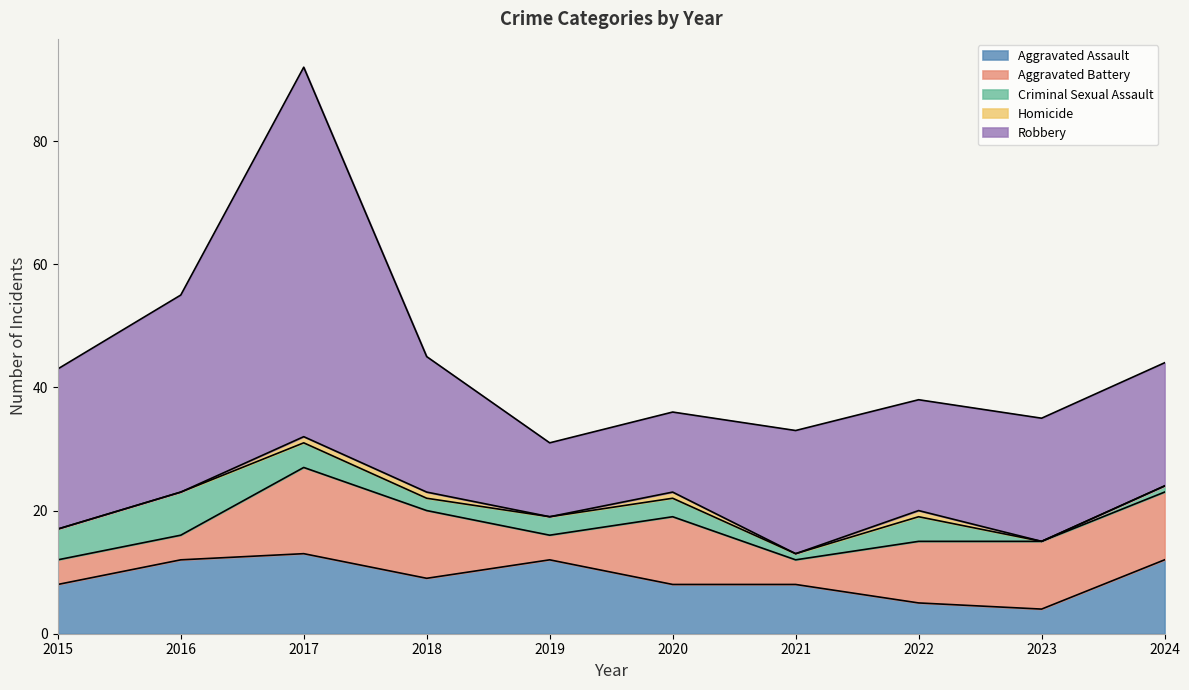

At which category is the sum across all series the highest?

2017